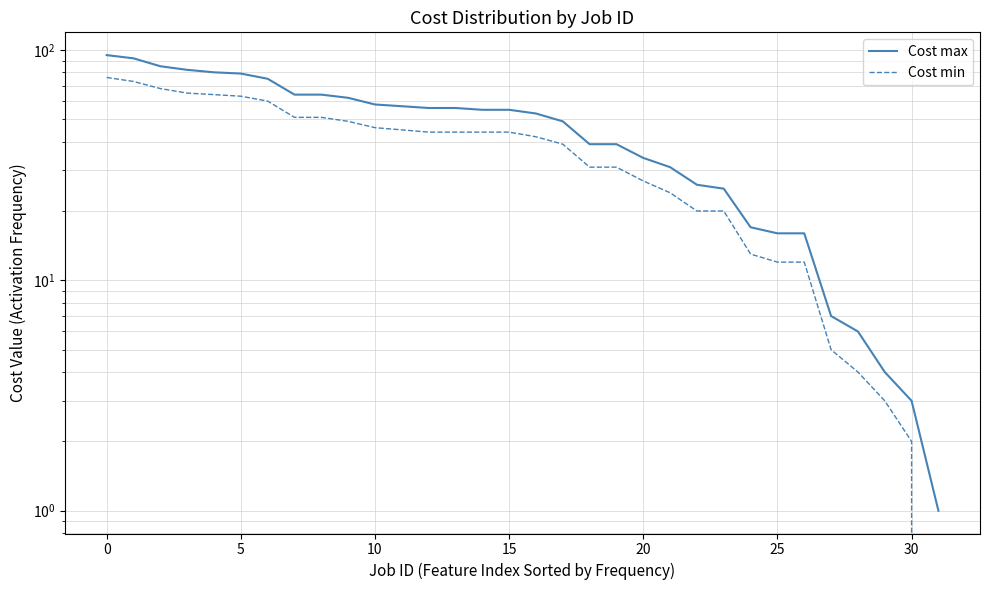

Reading left to right, transcribe all the data shown in this chart.

Cost max: 95	92	85	82	80	79	75	64	64	62	58	57	56	56	55	55	53	49	39	39	34	31	26	25	17	16	16	7	6	4	3	1
Cost min: 76	73	68	65	64	63	60	51	51	49	46	45	44	44	44	44	42	39	31	31	27	24	20	20	13	12	12	5	4	3	2	0